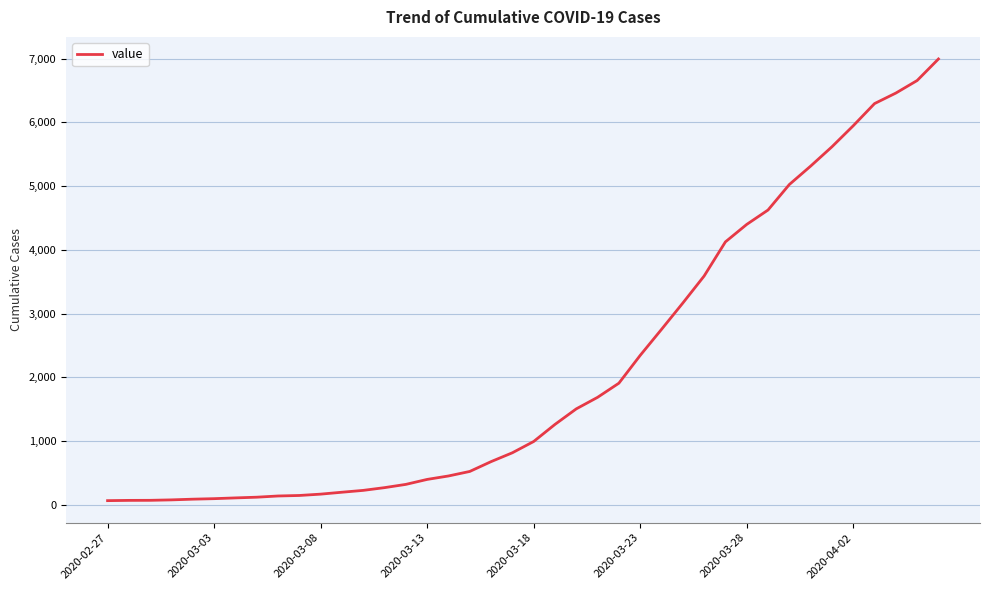

How many distinct data groups are displayed?

1